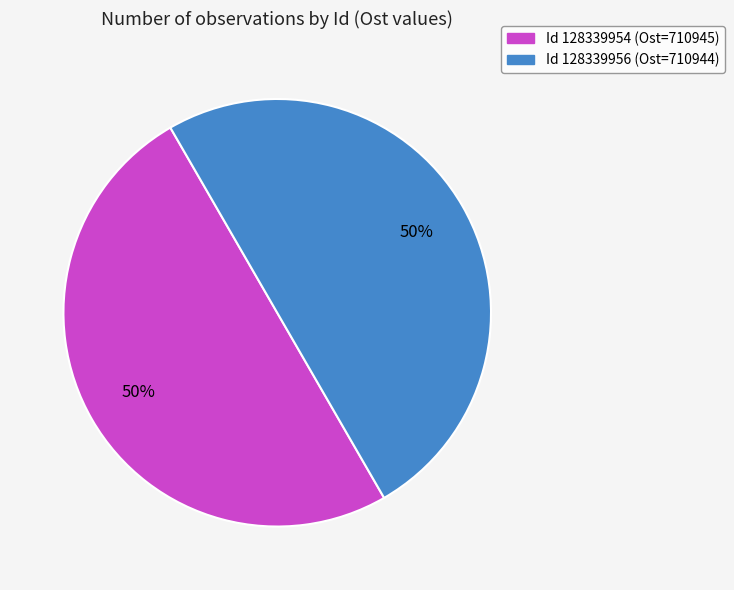

To the nearest percent, what is the average slice percentage?

50%